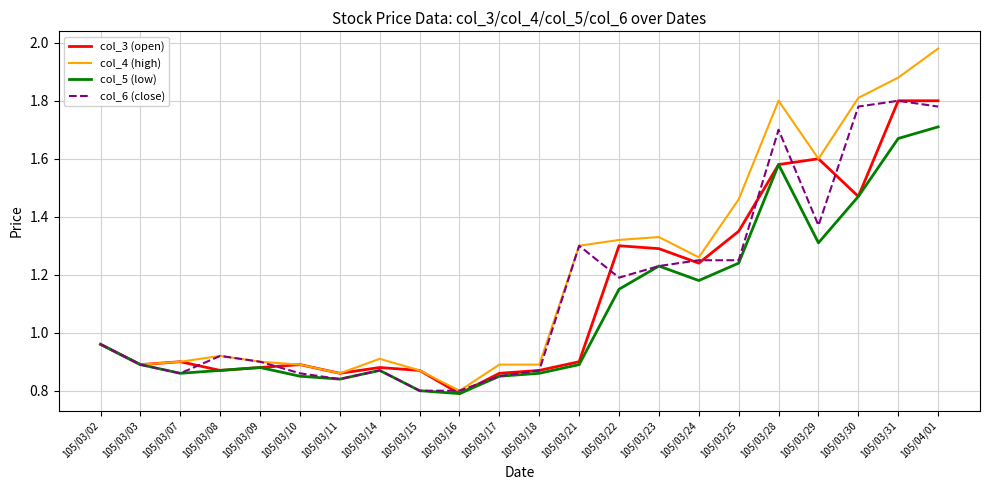

True or false: col_6 (close) has a value of 1.6 at 105/03/09.

False